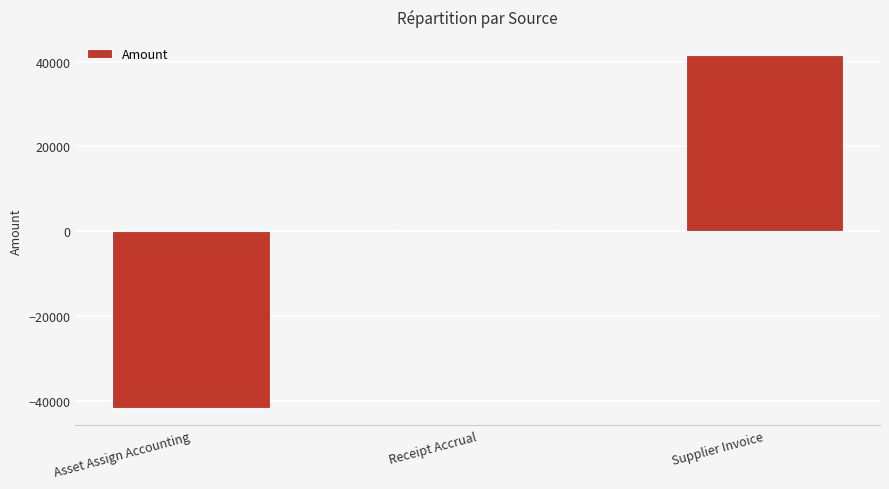

Which has a higher value, Supplier Invoice or Asset Assign Accounting?

Supplier Invoice